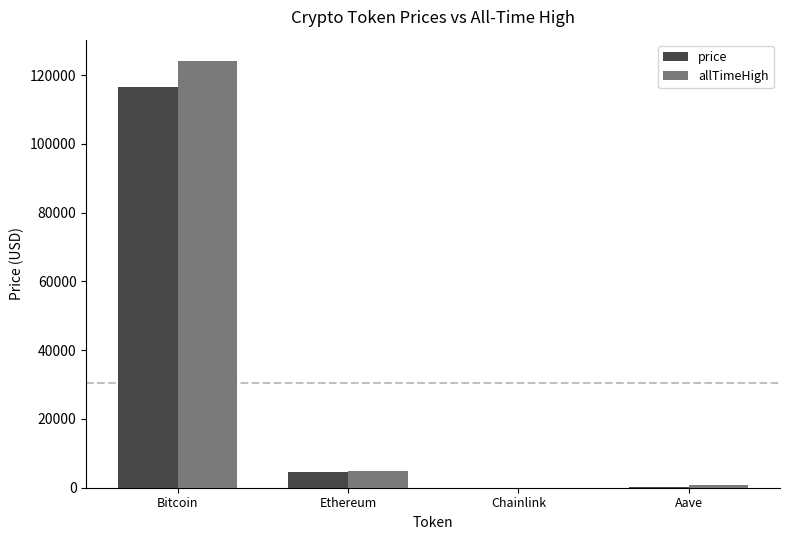

Which series changed the most between Bitcoin and Ethereum?

allTimeHigh